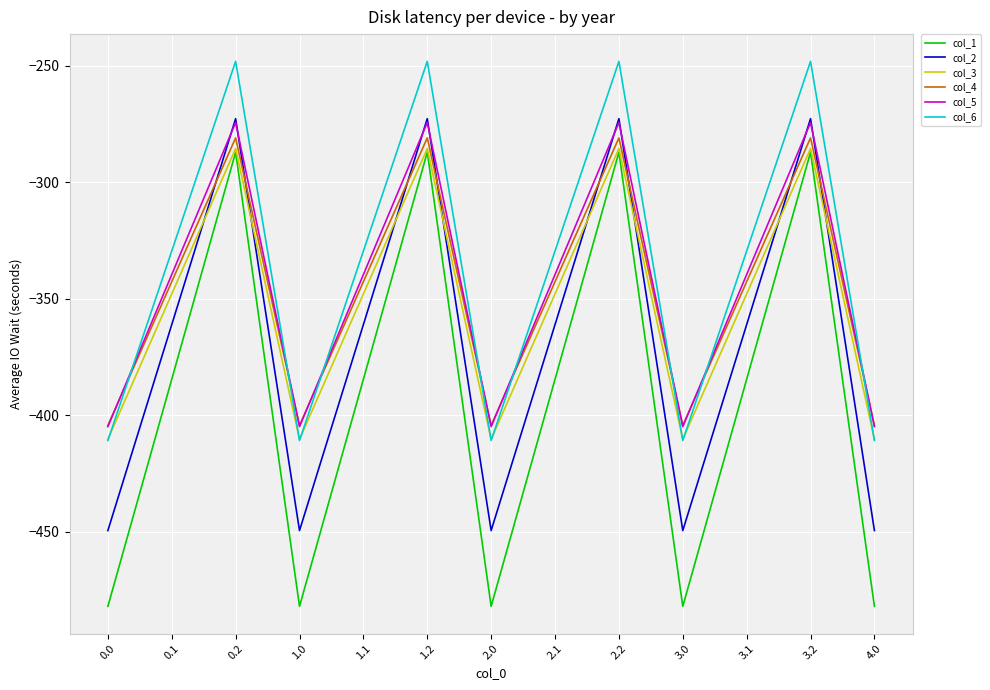

Is this an area chart (filled region under the line)?

No